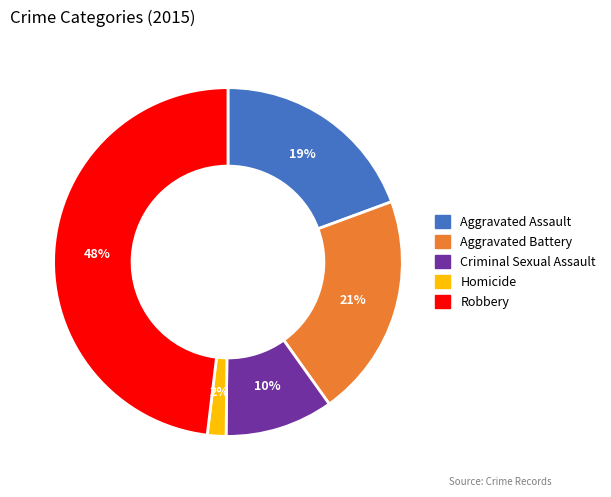

How many segments does this pie chart have?

5